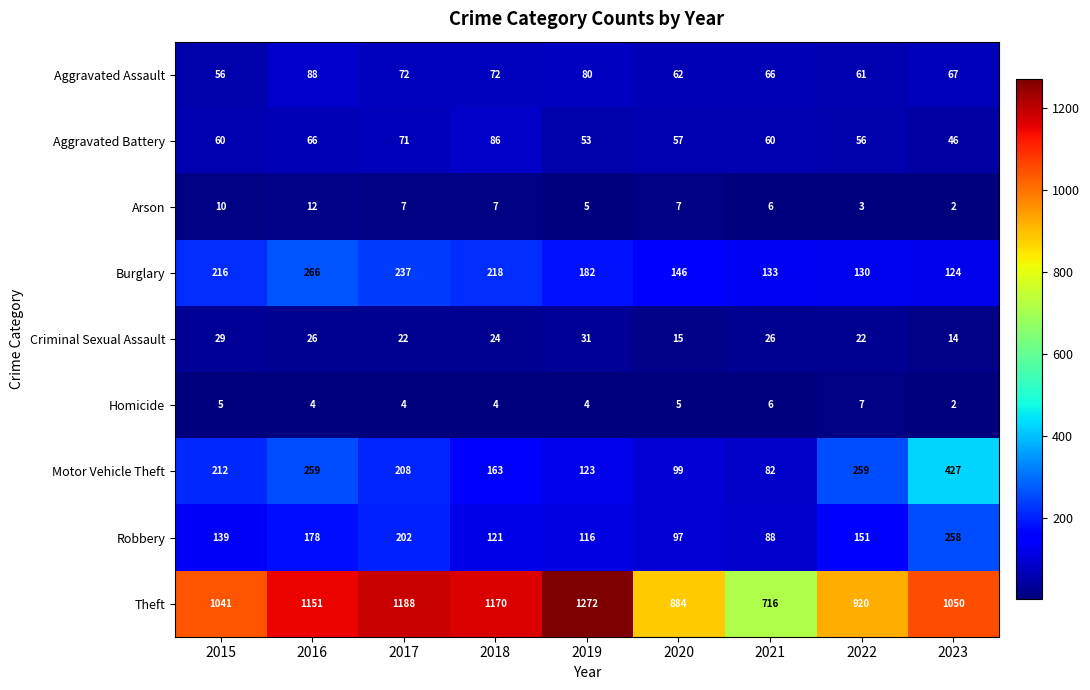

At 2020, list the series in order from largest to smallest.

Theft, Burglary, Motor Vehicle Theft, Robbery, Aggravated Assault, Aggravated Battery, Criminal Sexual Assault, Arson, Homicide